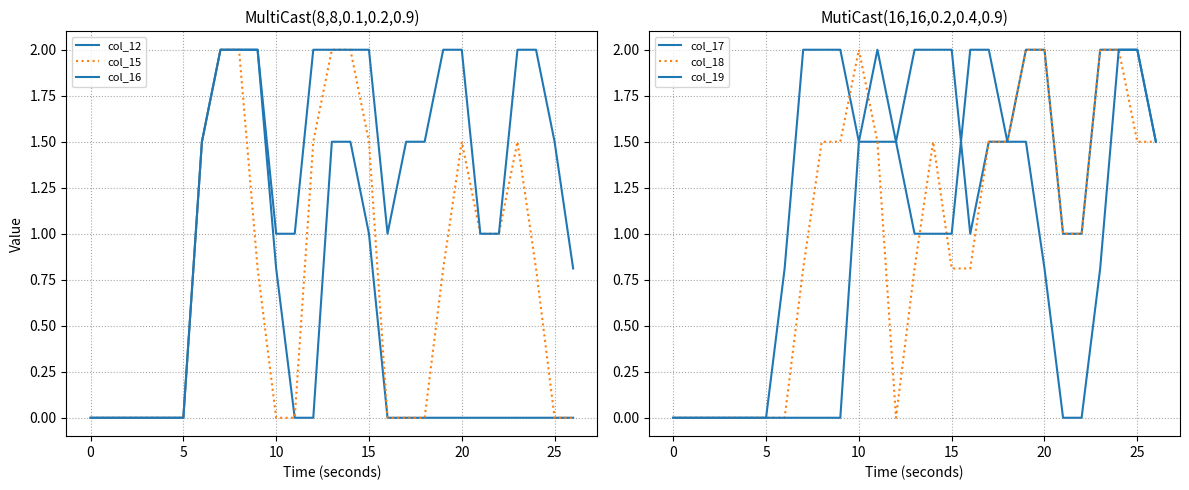

What is the value of the col_17 point at the 7th from the left?

0.8